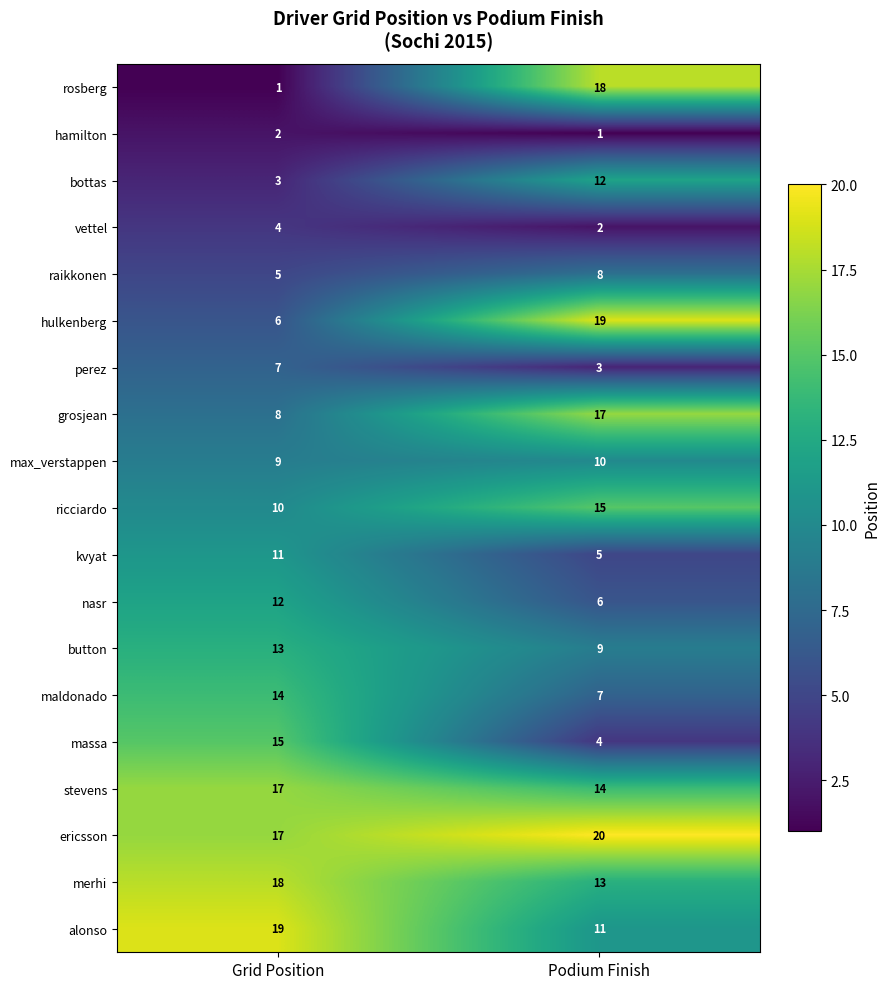

How many categories are shown in the chart?

2